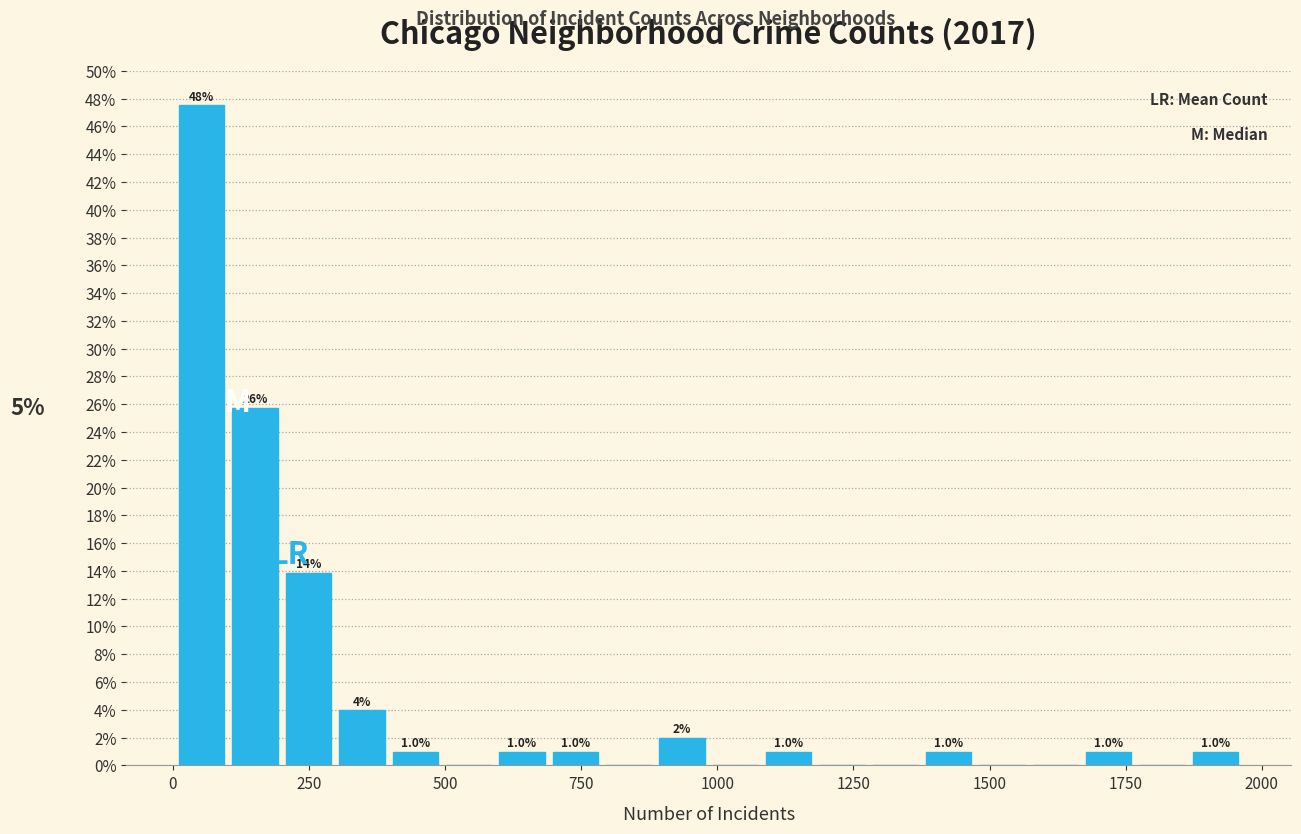

Around what value on the x-axis is the tallest bar? Give the approximate position of its centre, as read against the axis.

50